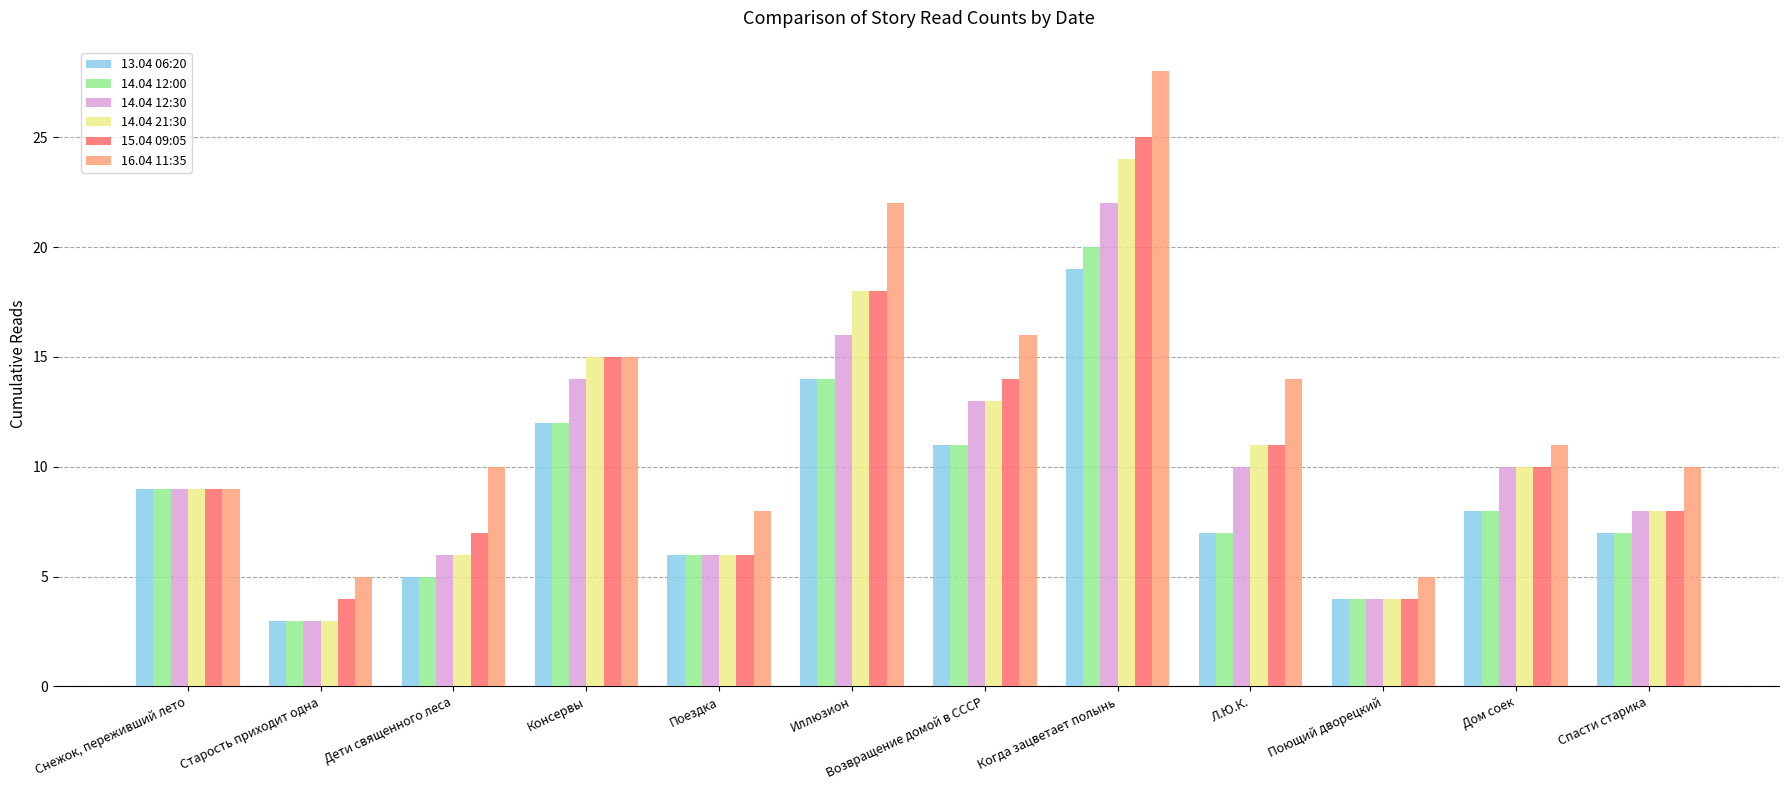

Reading left to right, extract all data points from this chart.

13.04 06:20: Снежок, переживший лето=9	Старость приходит одна=3	Дети священного леса=5	Консервы=12	Поездка=6	Иллюзион=14	Возвращение домой в СССР=11	Когда зацветает полынь=19	Л.Ю.К.=7	Поющий дворецкий=4	Дом соек=8	Спасти старика=7
14.04 12:00: Снежок, переживший лето=9	Старость приходит одна=3	Дети священного леса=5	Консервы=12	Поездка=6	Иллюзион=14	Возвращение домой в СССР=11	Когда зацветает полынь=20	Л.Ю.К.=7	Поющий дворецкий=4	Дом соек=8	Спасти старика=7
14.04 12:30: Снежок, переживший лето=9	Старость приходит одна=3	Дети священного леса=6	Консервы=14	Поездка=6	Иллюзион=16	Возвращение домой в СССР=13	Когда зацветает полынь=22	Л.Ю.К.=10	Поющий дворецкий=4	Дом соек=10	Спасти старика=8
14.04 21:30: Снежок, переживший лето=9	Старость приходит одна=3	Дети священного леса=6	Консервы=15	Поездка=6	Иллюзион=18	Возвращение домой в СССР=13	Когда зацветает полынь=24	Л.Ю.К.=11	Поющий дворецкий=4	Дом соек=10	Спасти старика=8
15.04 09:05: Снежок, переживший лето=9	Старость приходит одна=4	Дети священного леса=7	Консервы=15	Поездка=6	Иллюзион=18	Возвращение домой в СССР=14	Когда зацветает полынь=25	Л.Ю.К.=11	Поющий дворецкий=4	Дом соек=10	Спасти старика=8
16.04 11:35: Снежок, переживший лето=9	Старость приходит одна=5	Дети священного леса=10	Консервы=15	Поездка=8	Иллюзион=22	Возвращение домой в СССР=16	Когда зацветает полынь=28	Л.Ю.К.=14	Поющий дворецкий=5	Дом соек=11	Спасти старика=10